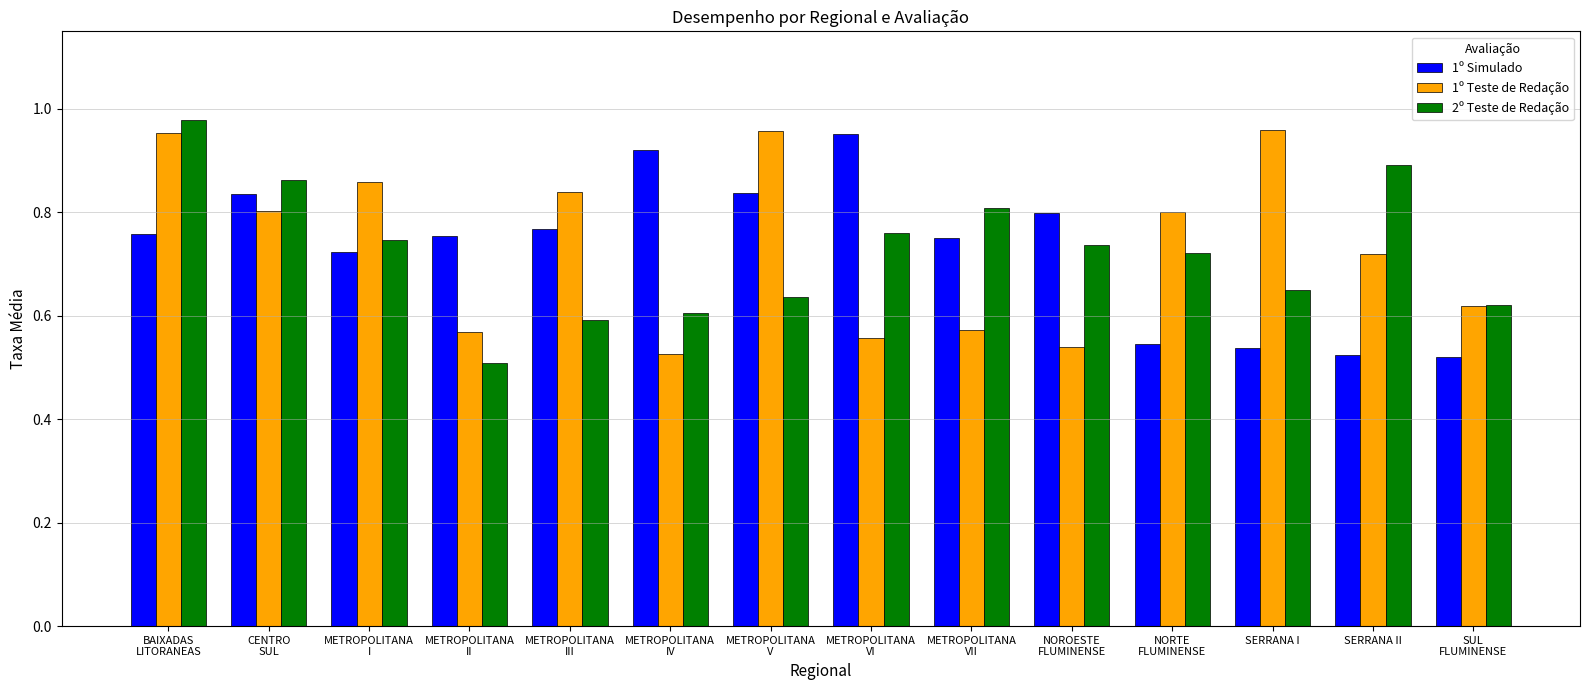

What is the label of the 4th bar from the left?

METROPOLITANA
II